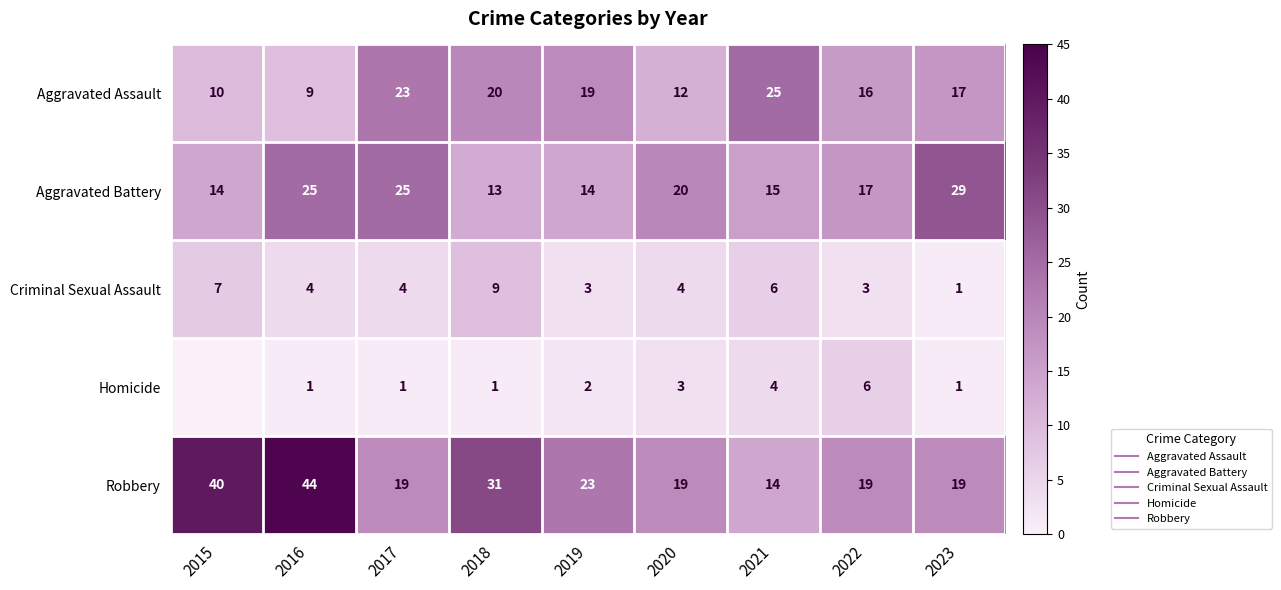

What is the sum of all Criminal Sexual Assault values?

41